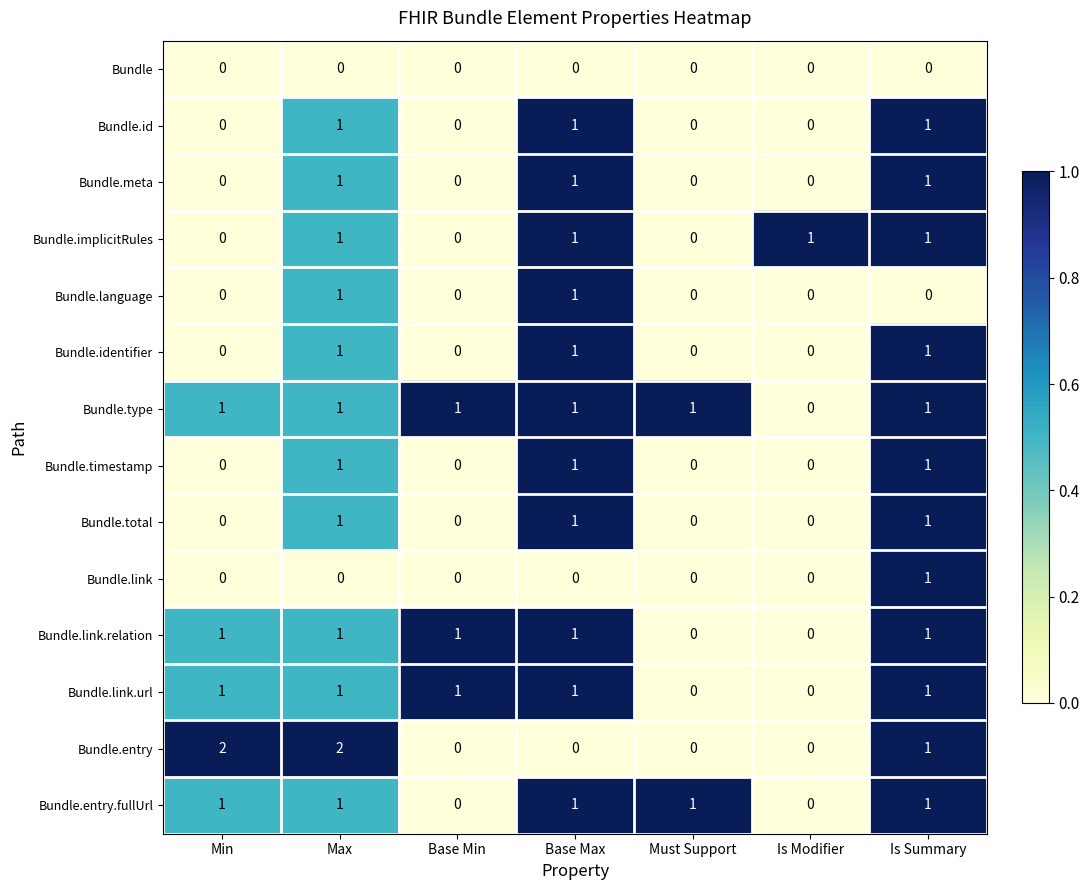

At which category is the sum across all series the highest?

Max